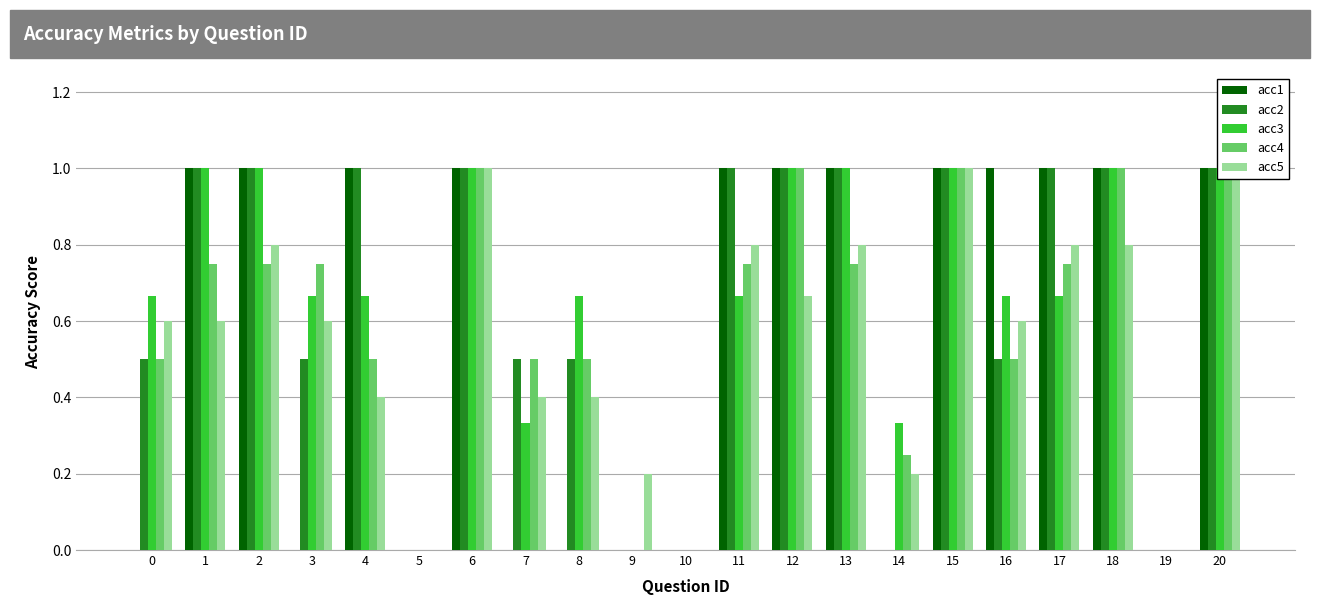

How many values in the acc2 series are below 1?

10